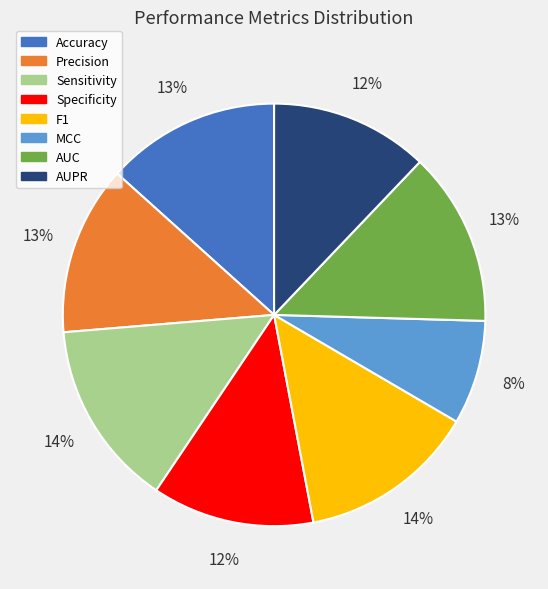

True or false: MCC accounts for 14% of the total.

False